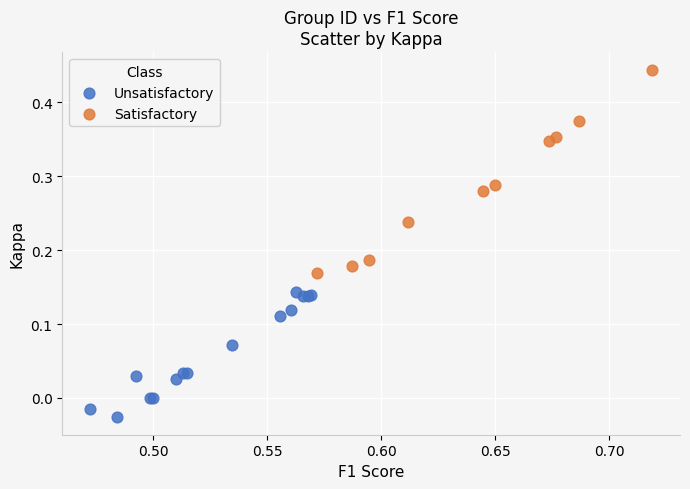

Which series has the widest spread of Y values?

Satisfactory